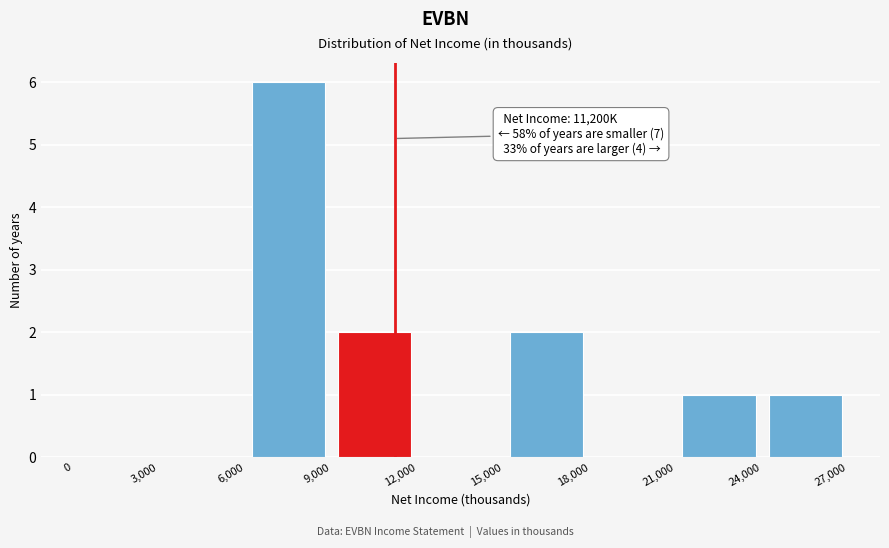

Over which range of the x-axis is the bar tallest?

6,000 to 9,000